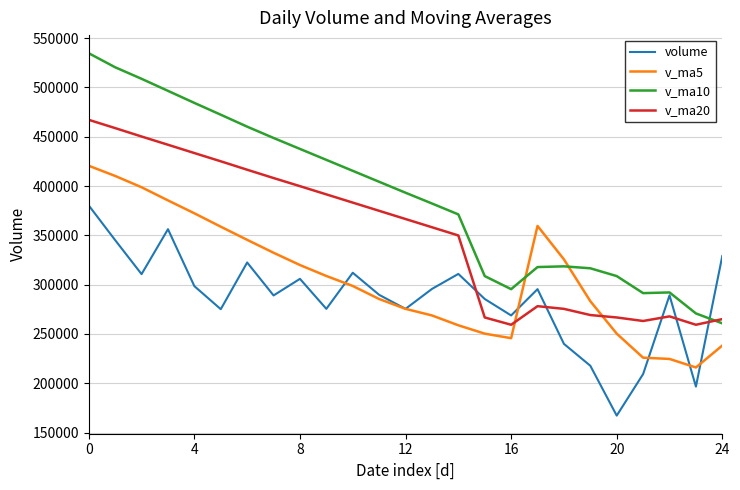

Which series has the largest total across all categories?

v_ma10